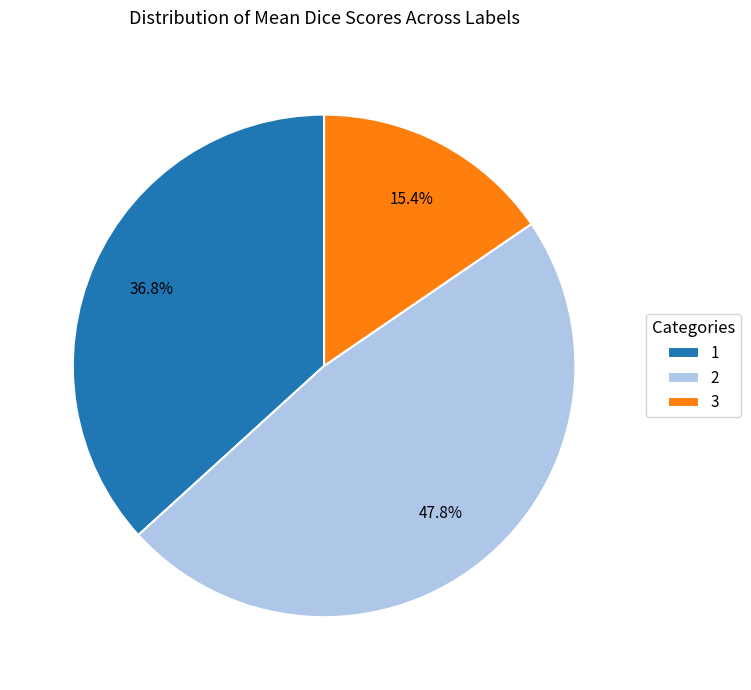

Do 3 and 1 together represent more than half of the pie?

Yes